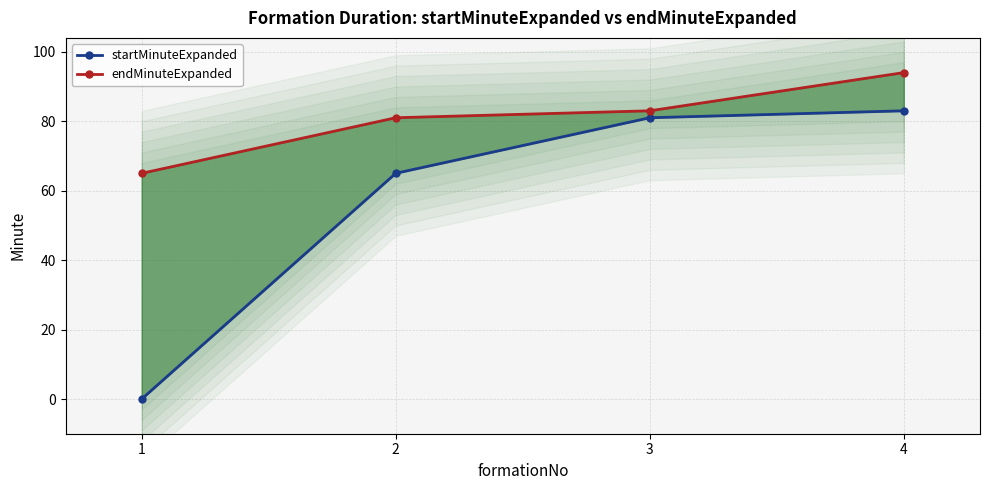

Reading left to right, transcribe all the data shown in this chart.

startMinuteExpanded: 0	65	81	83
endMinuteExpanded: 65	81	83	94